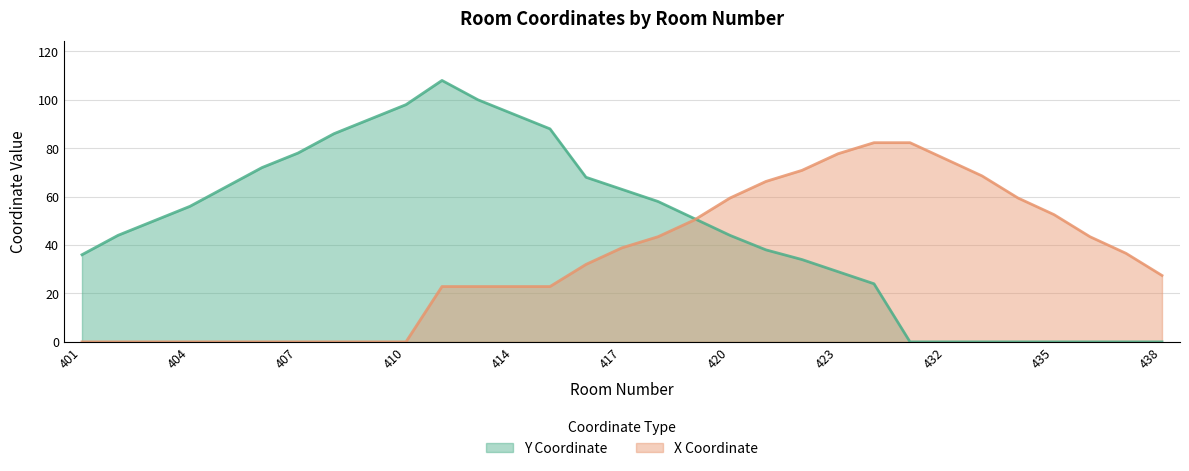

How many lines are shown in the chart?

2